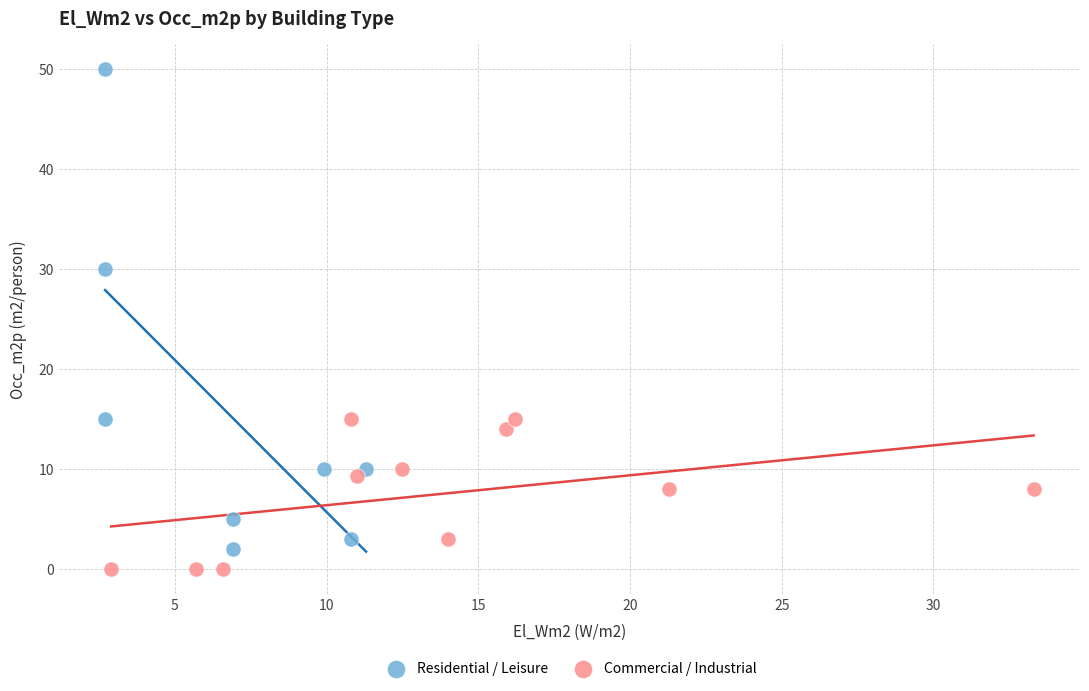

Which series contains the highest Y value?

Residential / Leisure